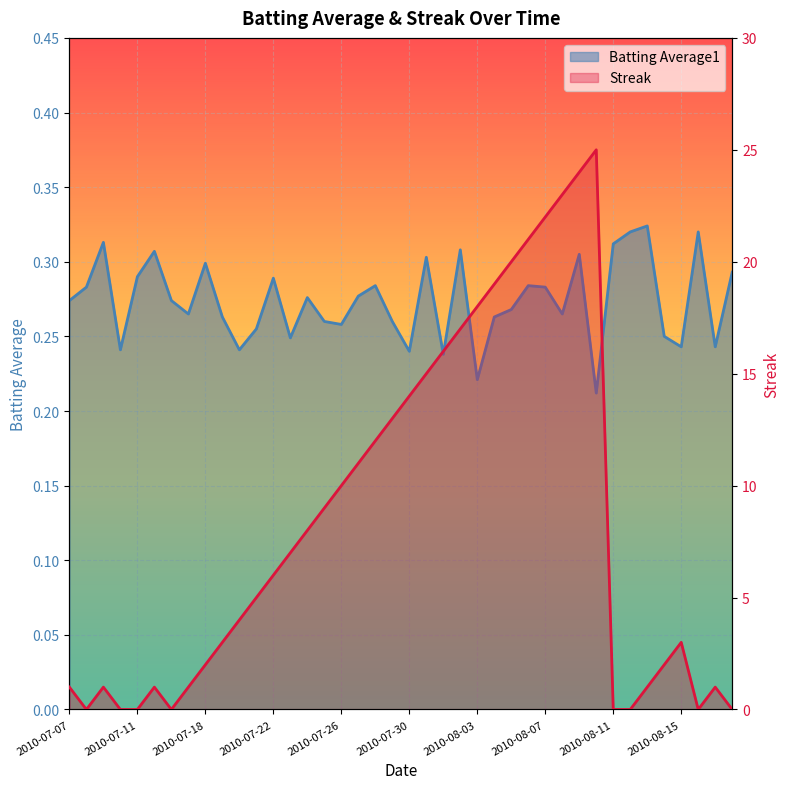

Which series has the largest total across all categories?

Streak